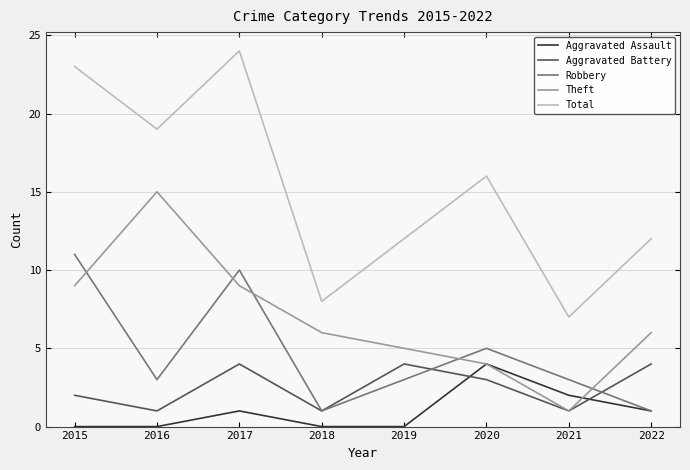

Which series has the widest spread of values?

Total